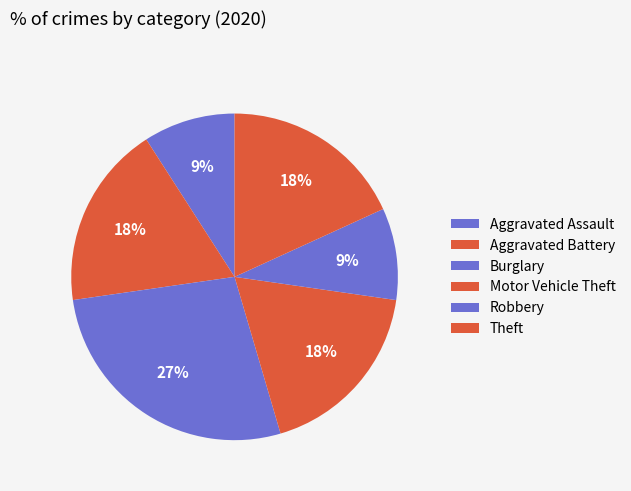

To the nearest percent, what is the combined percentage of Robbery and Theft?

27%